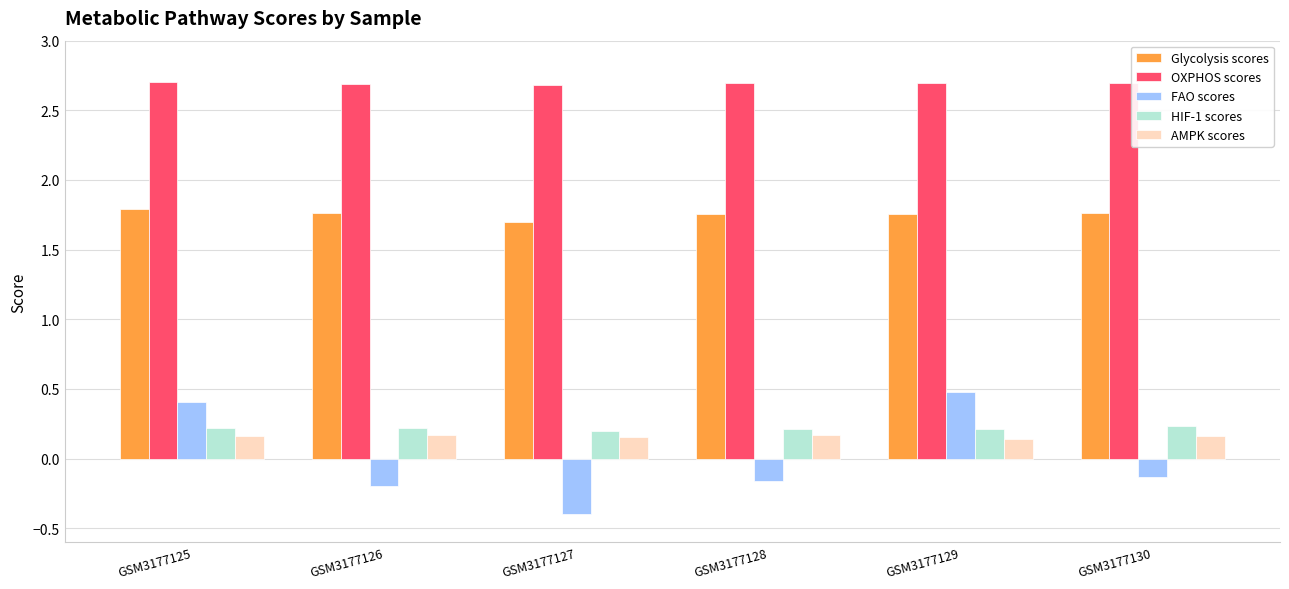

What is the spread (max minus min) of values at GSM3177130?

2.8